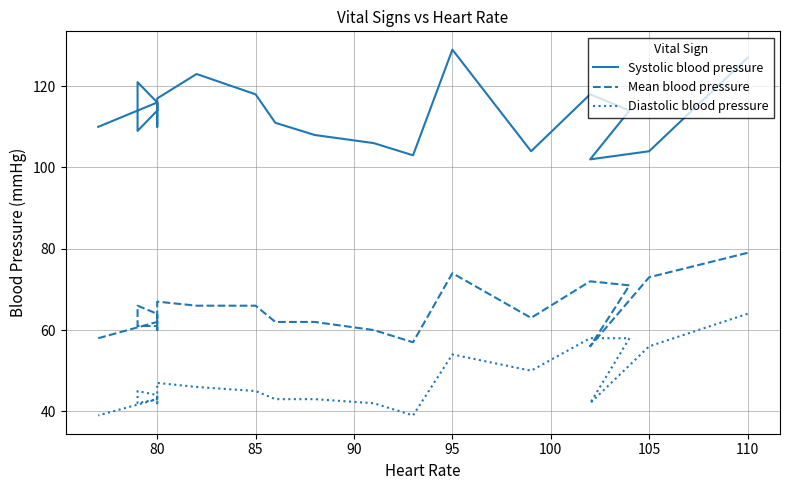

What are all the series names shown in the legend?

Systolic blood pressure, Mean blood pressure, Diastolic blood pressure